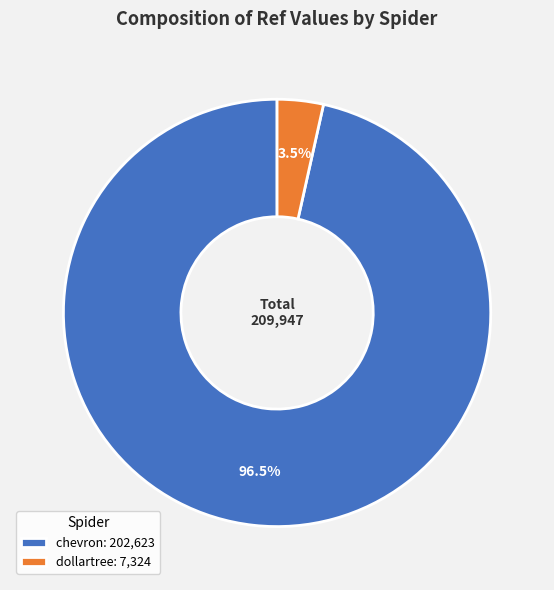

Count the number of slices in the pie.

2